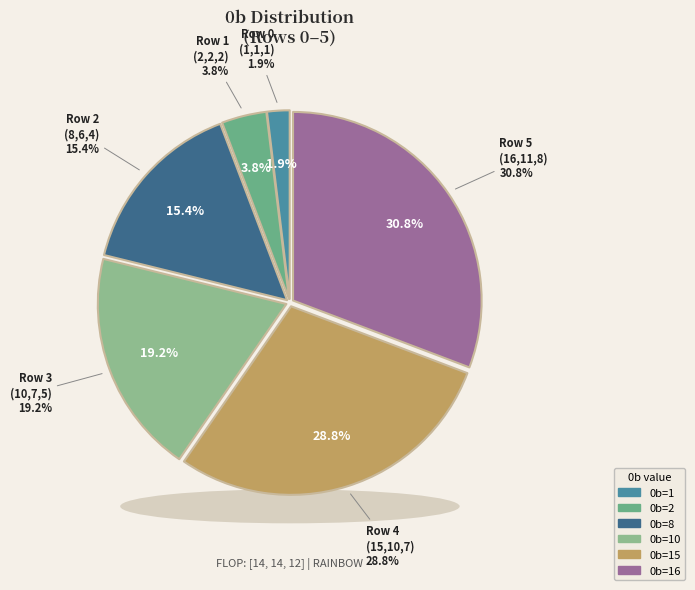

Is it true that Row 5 (16,11,8) is 37% of the pie?

False